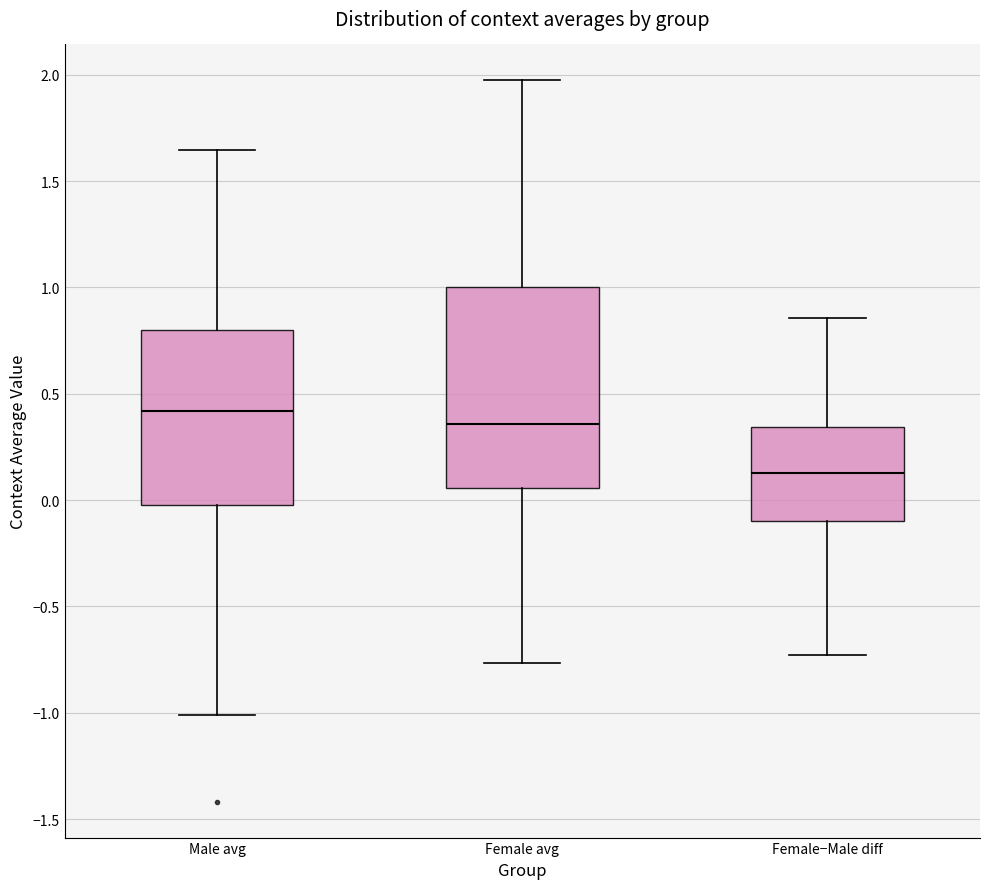

Reading left to right, read every box against the y-axis: the position of its median line, the range the box covers, and the ends of its whiskers. The values are not printed on the chart, so give them approximately, as read against the axis.

Male avg: median 0.40, box 0.00 to 0.80, whiskers -1.00 to 1.65
Female avg: median 0.35, box 0.05 to 1.00, whiskers -0.75 to 1.95
Female−Male diff: median 0.15, box -0.10 to 0.35, whiskers -0.75 to 0.85